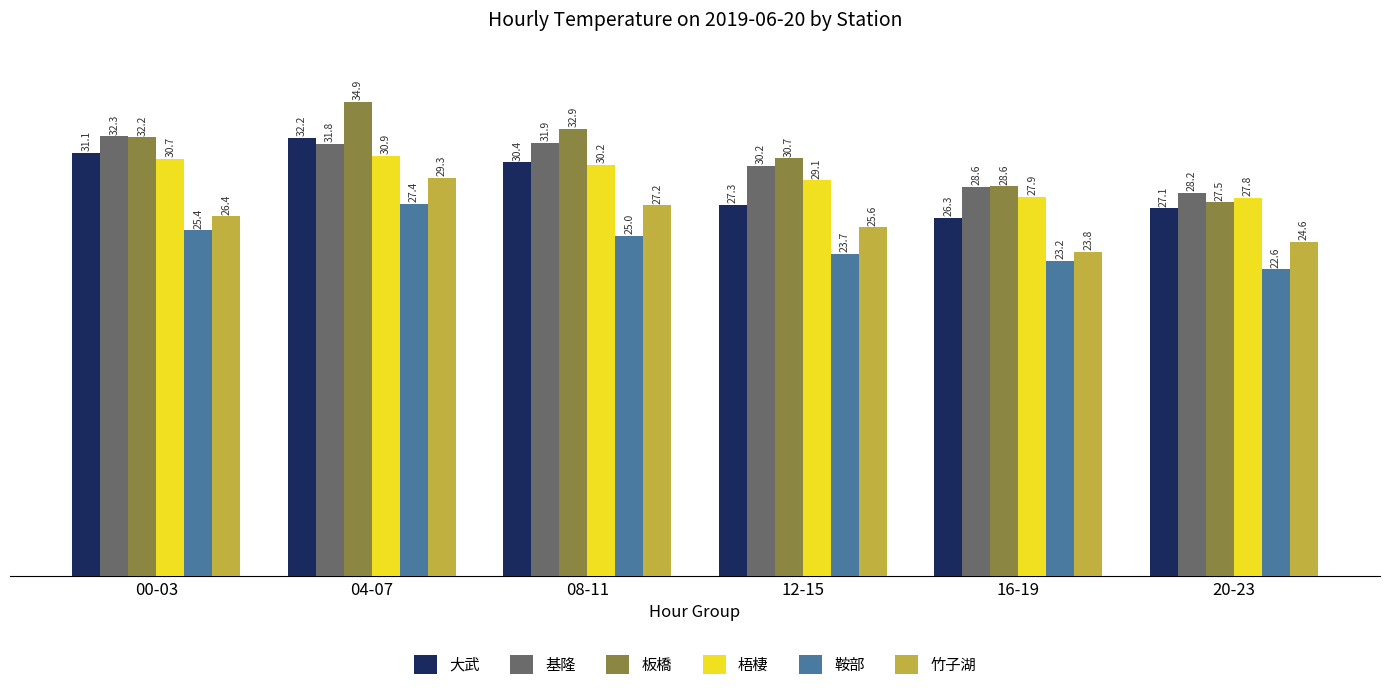

True or false: 基隆 has a value of 52.7 at 12-15.

False